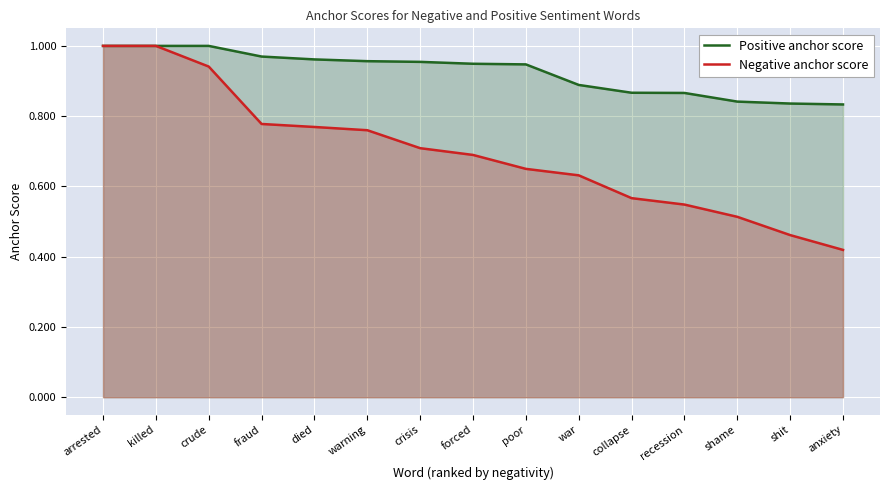

True or false: Negative anchor score and Positive anchor score cross at least once.

False